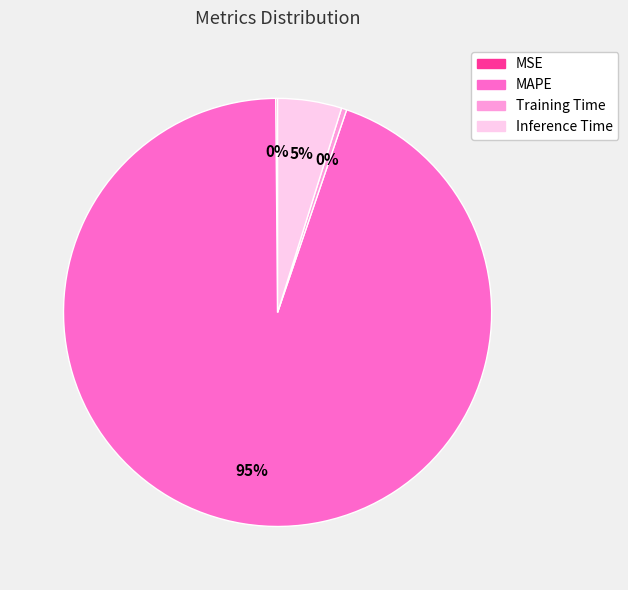

Which has a higher value, Training Time or MAPE?

MAPE